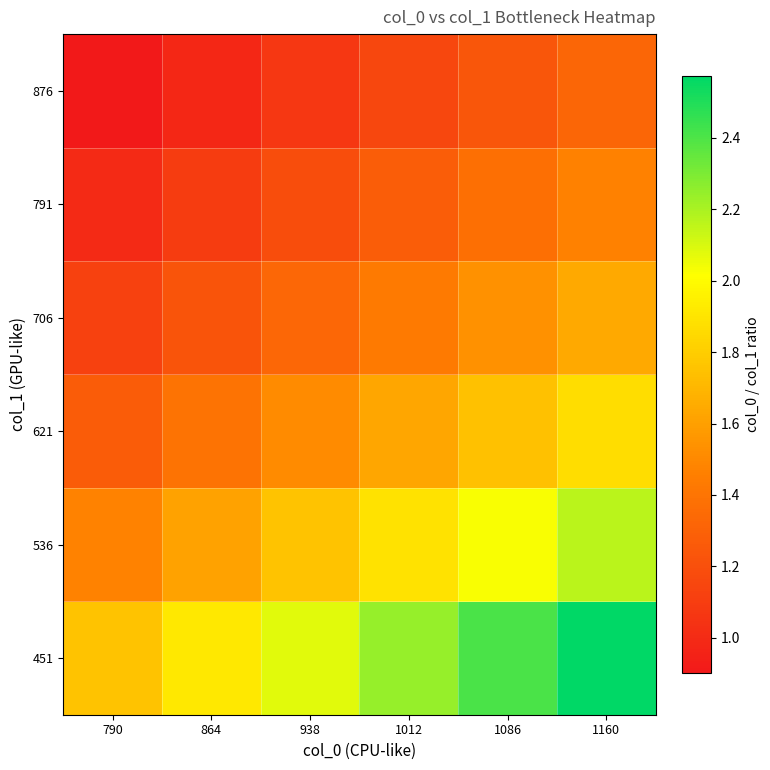

At which category is the sum across all series the highest?

1160